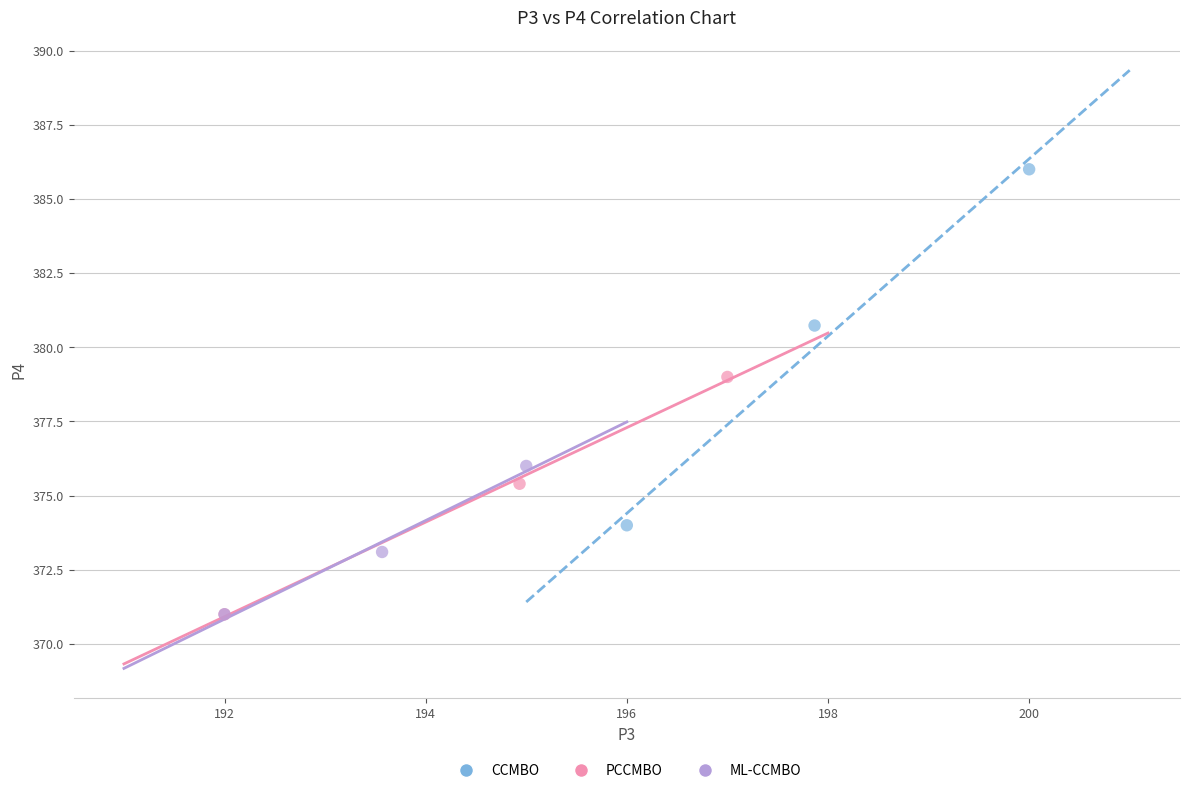

Which series reaches the maximum Y coordinate?

CCMBO